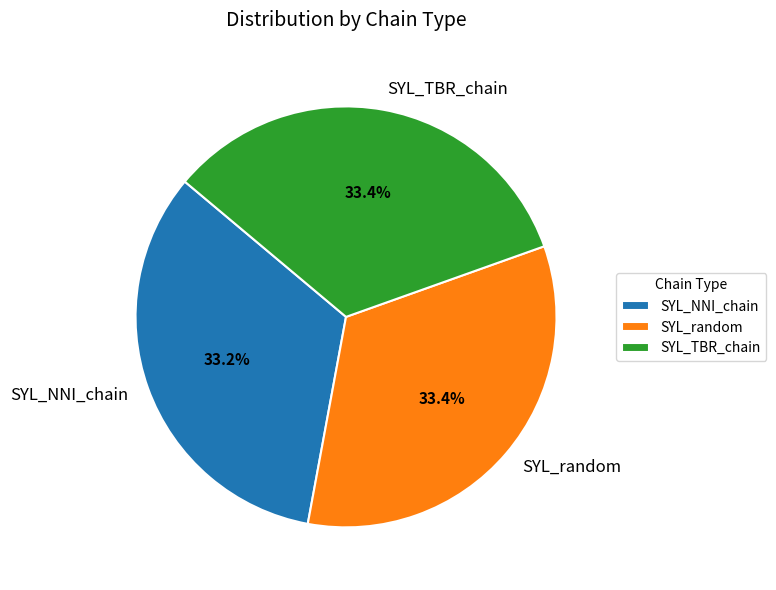

What is the total percentage of SYL_random and SYL_NNI_chain?

66.6%